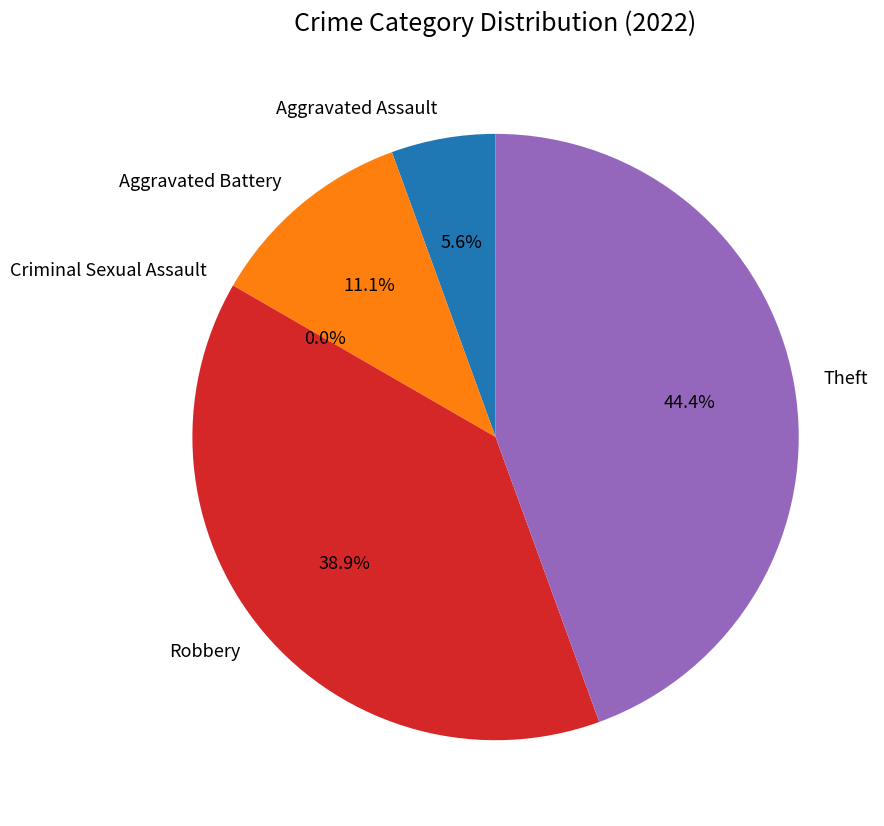

What portion of the pie excludes Aggravated Battery?

88.9%